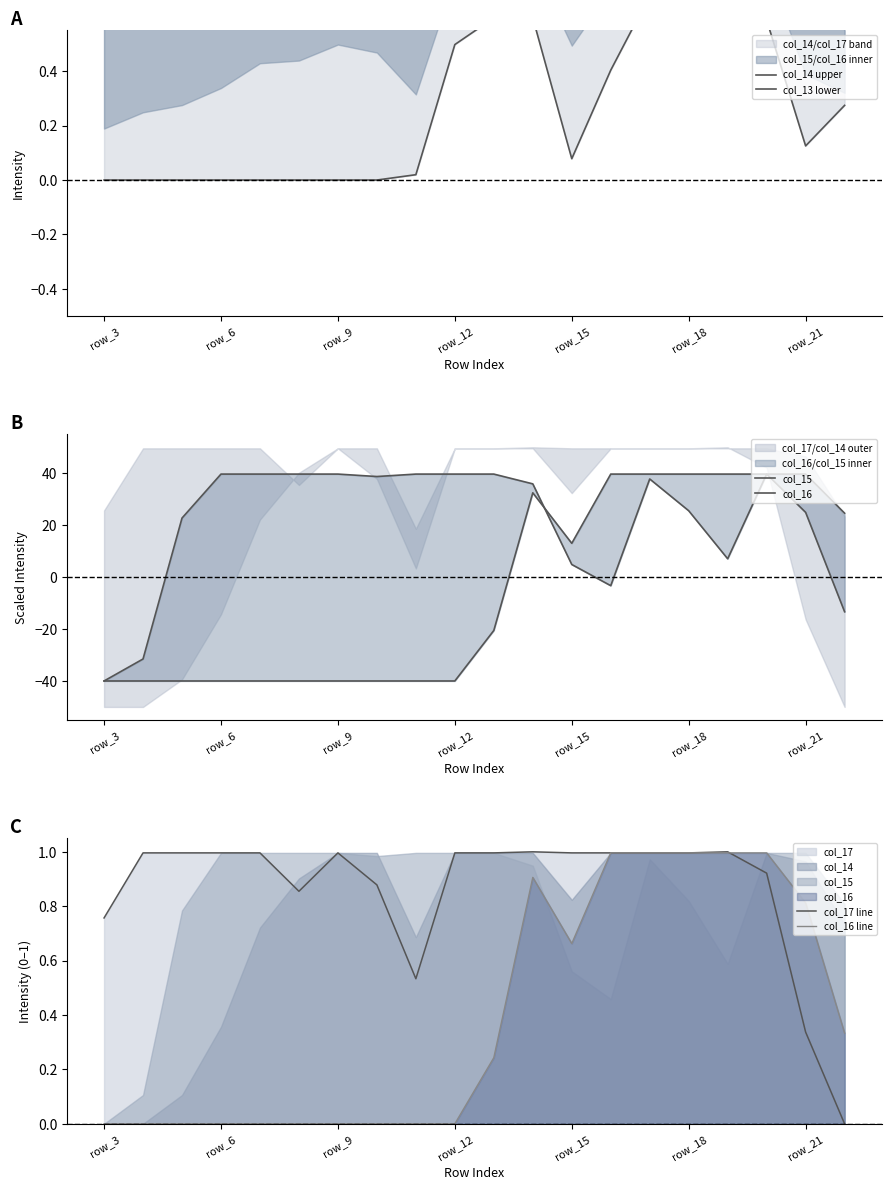

Is it true that col_17 line equals 1.0 at row_9?

True